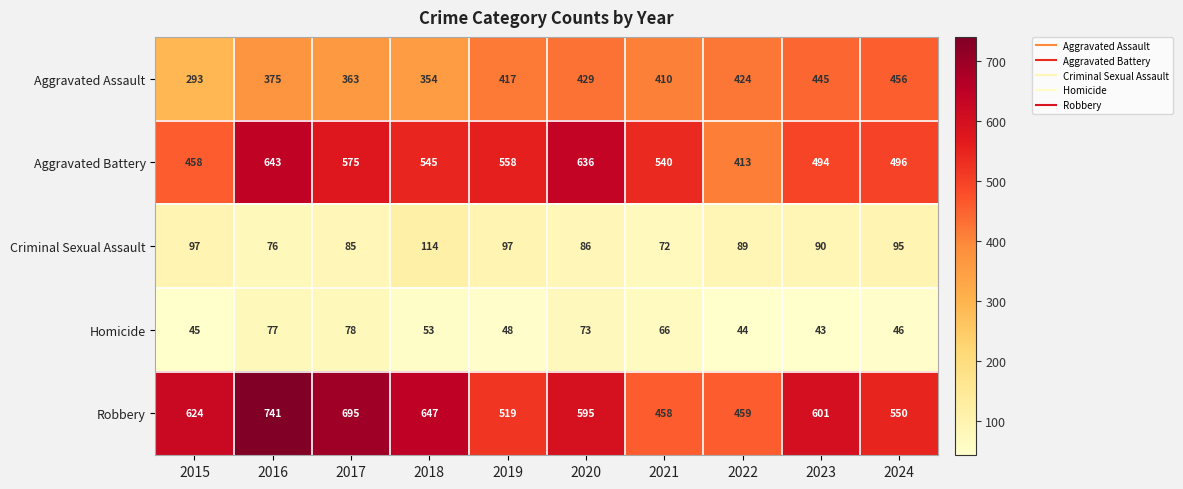

True or false: Homicide has a value of 93 at 2018.

False